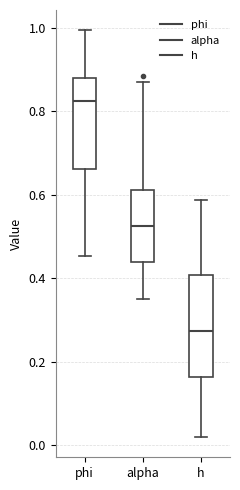

Reading left to right, transcribe this box plot: for each box, give where its median line is, the range the box spans, and where its two whiskers end, as read against the y-axis. The values are not printed on the chart, so give them approximately, as read against the axis.

phi: median 0.82, box 0.66 to 0.88, whiskers 0.46 to 1.00
alpha: median 0.52, box 0.44 to 0.62, whiskers 0.36 to 0.88
h: median 0.28, box 0.16 to 0.40, whiskers 0.02 to 0.58